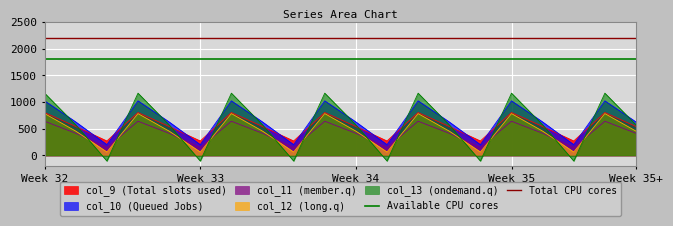

The Available CPU cores series shows 634 at Week 33. True or false?

False